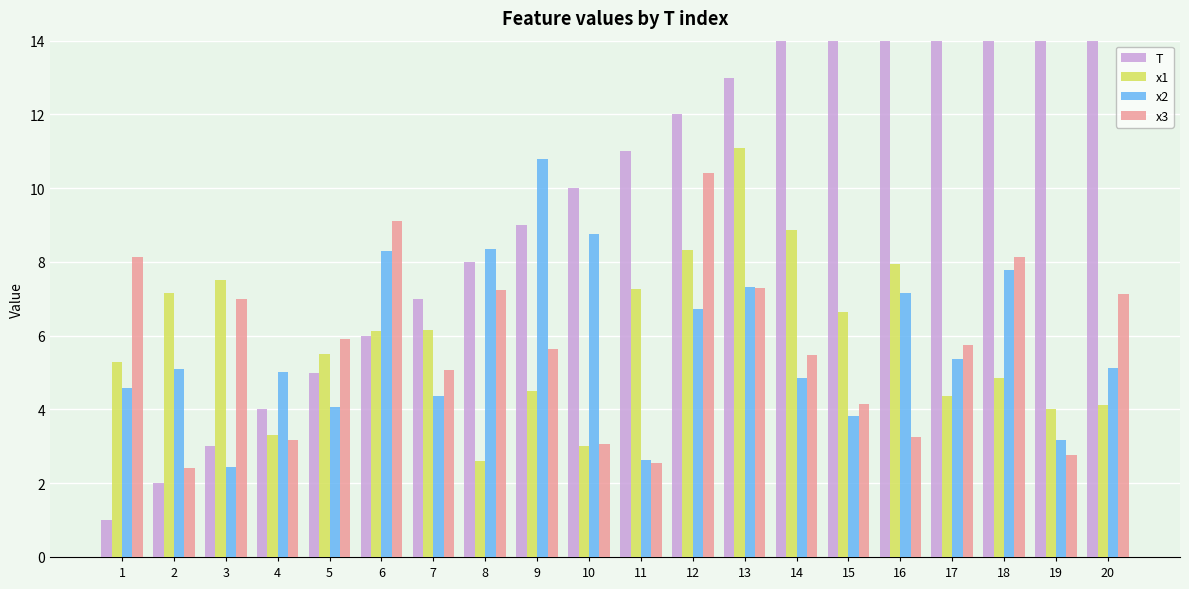

What is the difference between the maximum and second lowest values in the T series?

18.0